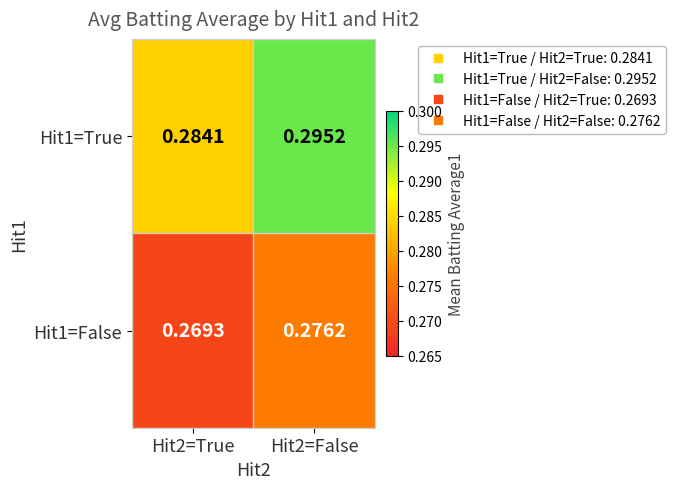

Is the value of Hit1=True at Hit2=True greater than the value of Hit1=False at Hit2=True?

Yes